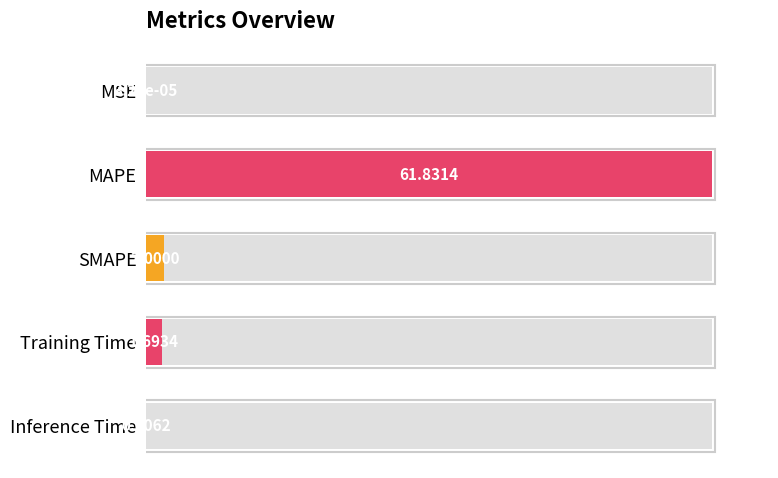

True or false: the data shows 100.0 at MAPE.

True